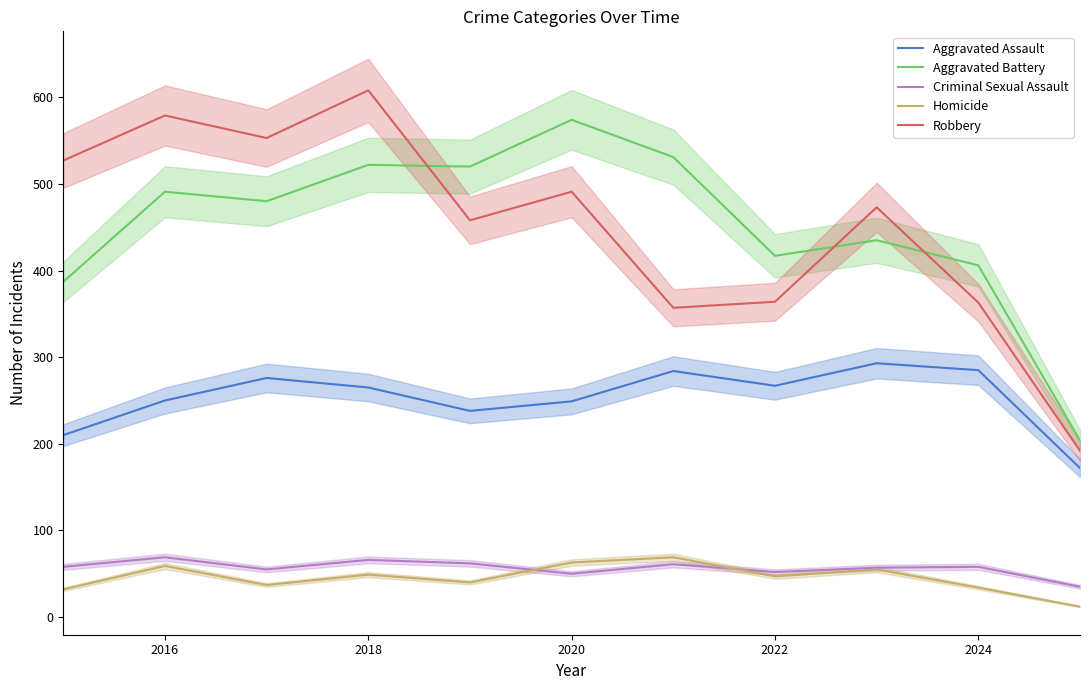

Which series has the largest total across all categories?

Aggravated Battery